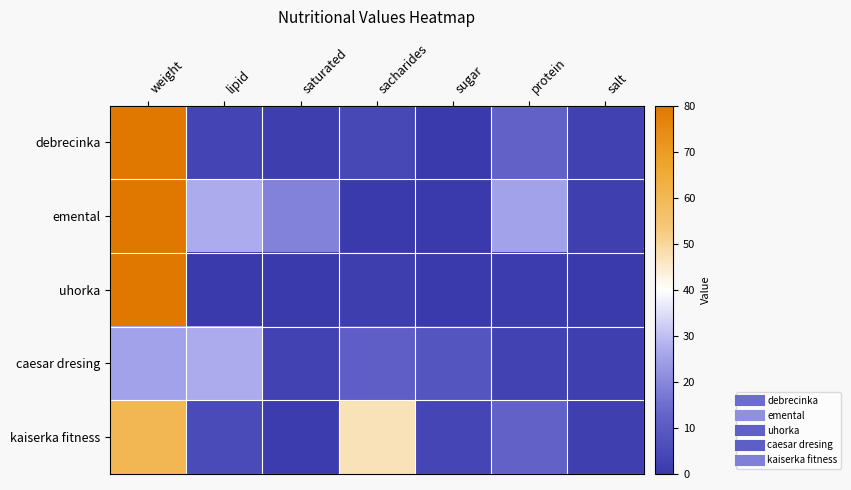

Which series changed the most between weight and sugar?

debrecinka